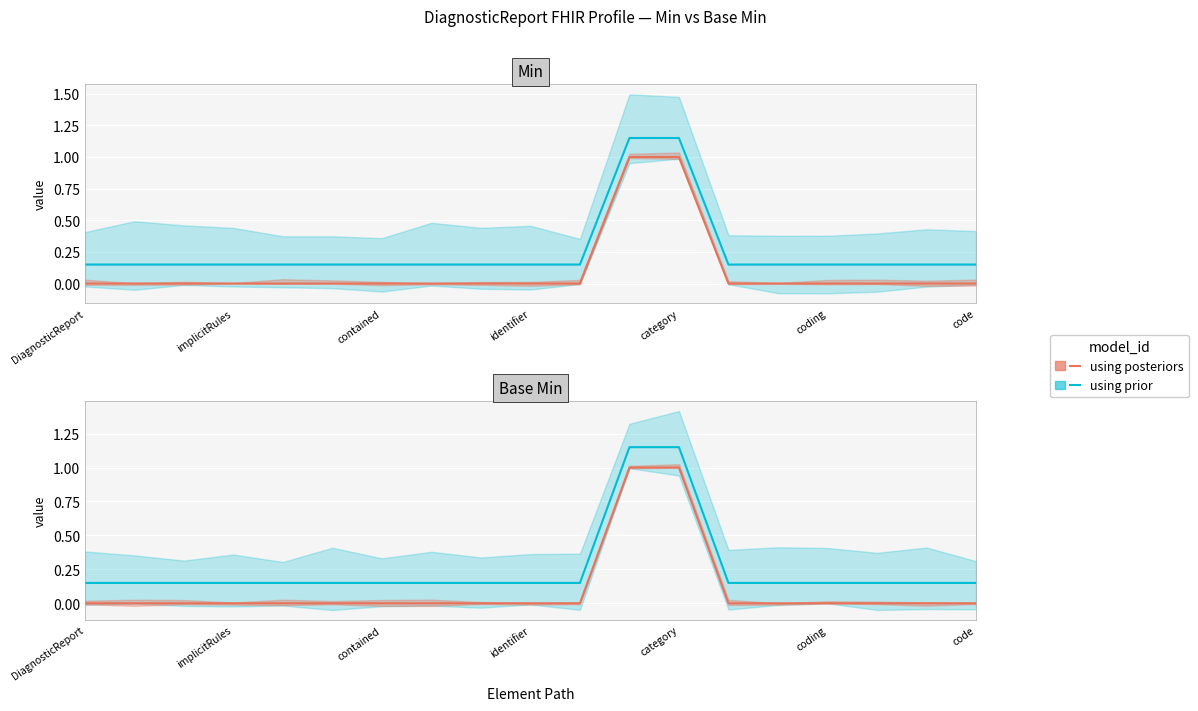

Where is using posteriors nearest to the value 0?

DiagnosticReport